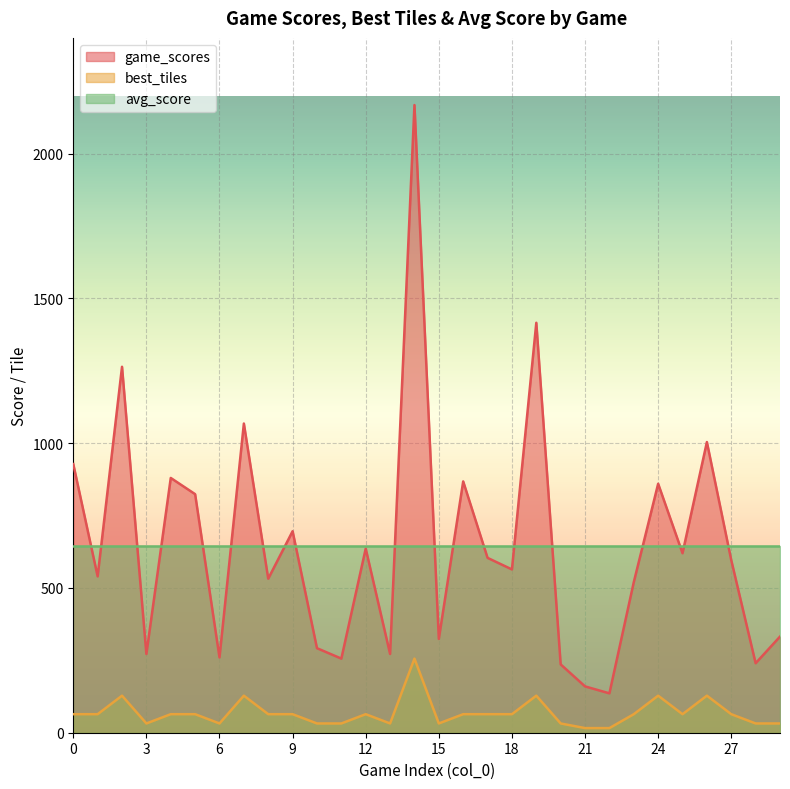

True or false: best_tiles and game_scores cross at least once.

False